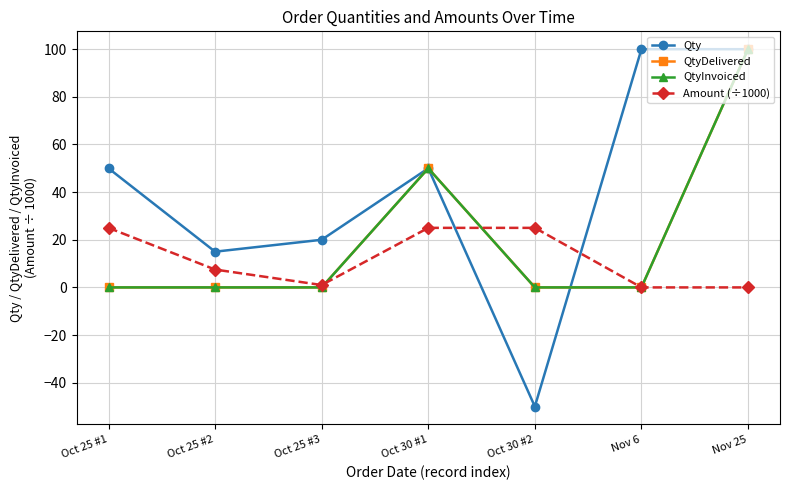

Where is the first local maximum for QtyDelivered?

Oct 30 #1